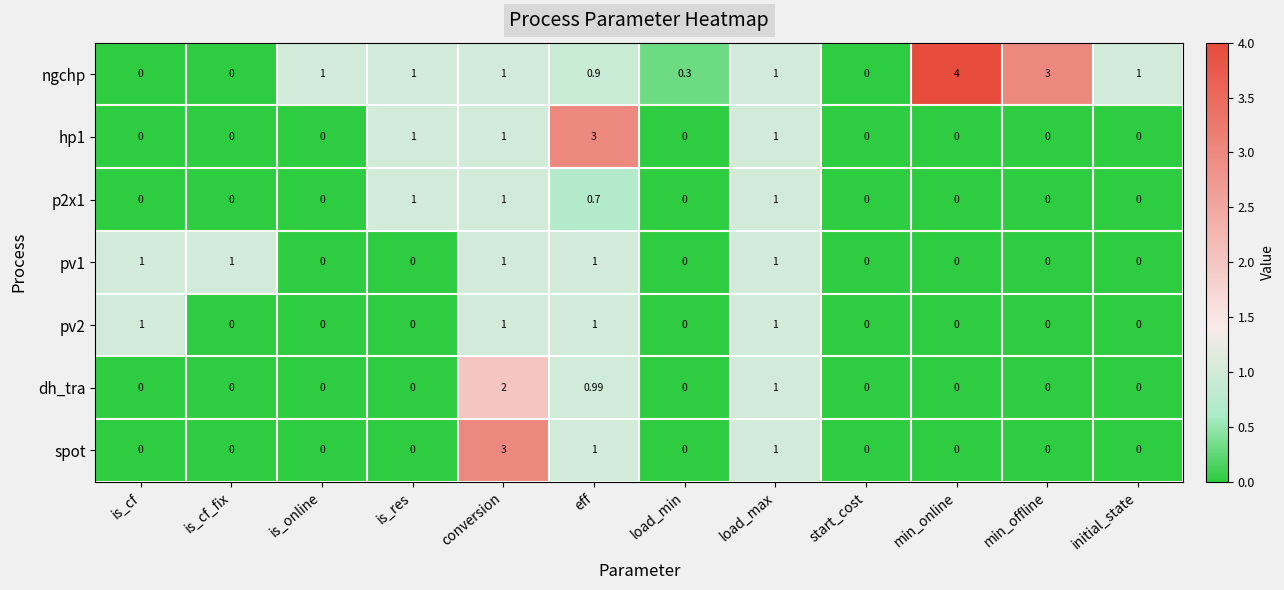

At which label is dh_tra closest to 1?

load_max